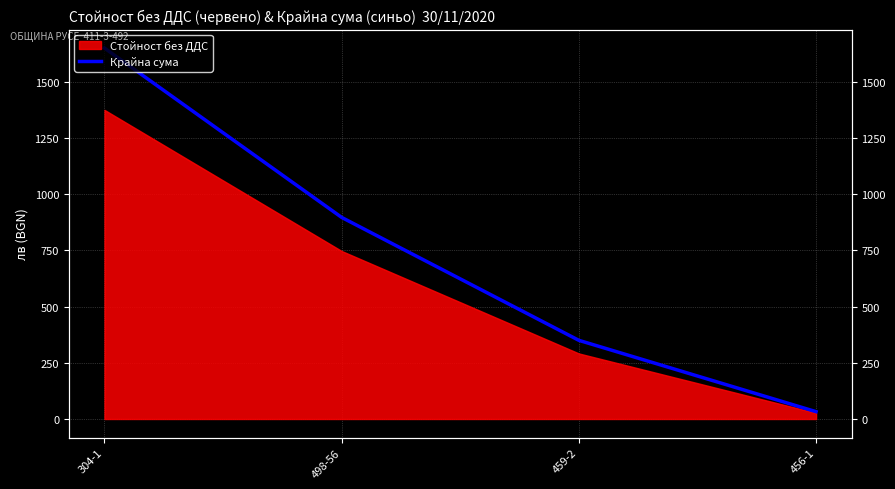

Reading left to right, extract all data points from this chart.

1650.3	896.9	350.0	32.6